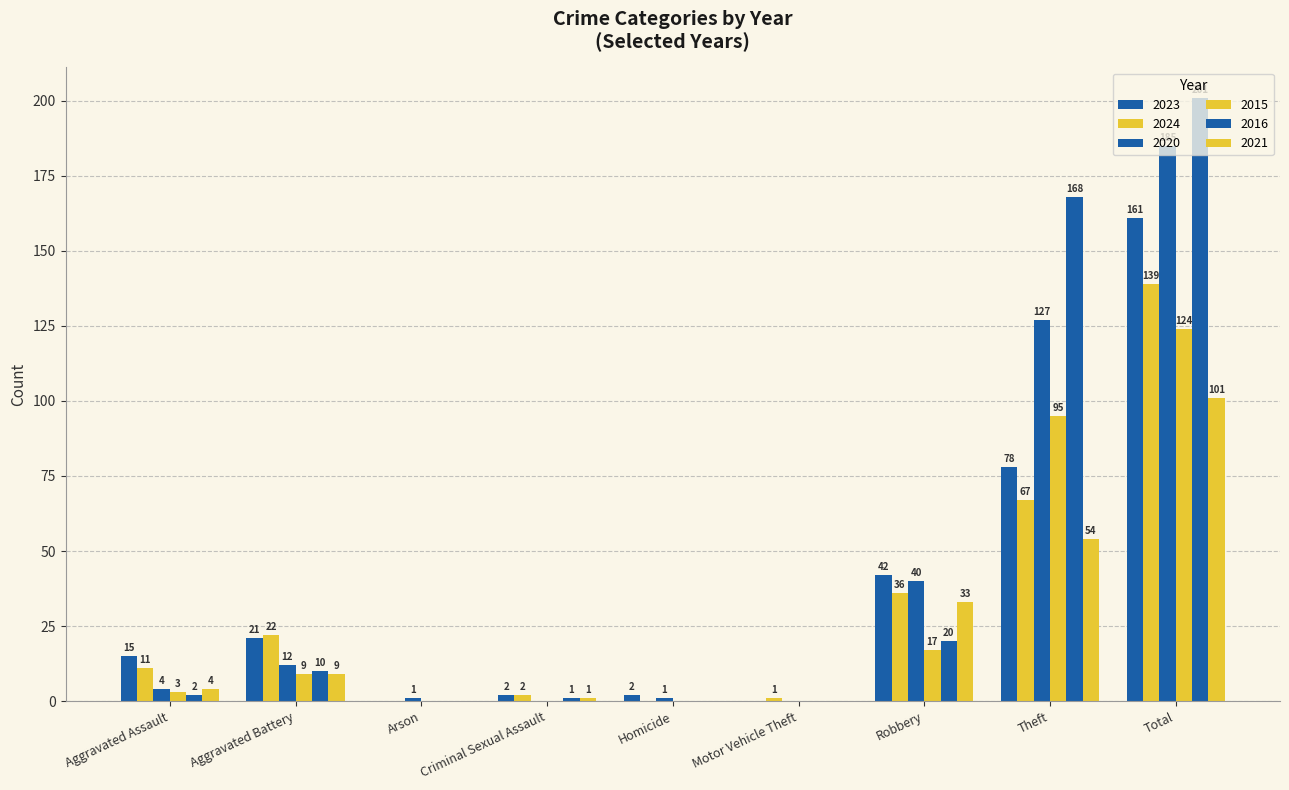

How many groups of bars are there?

9